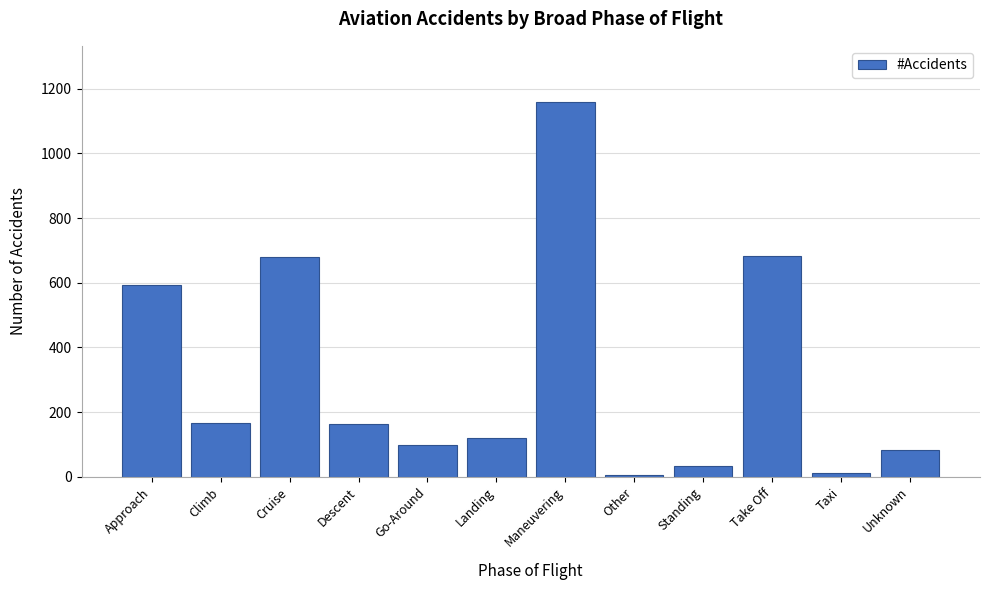

What is the label of the 10th bar from the right?

Cruise